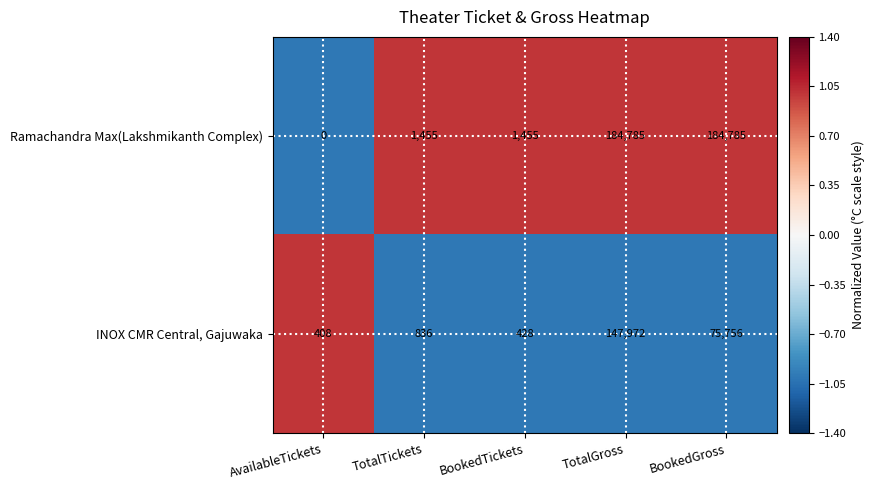

What is the difference between the highest and lowest values at TotalTickets?

619